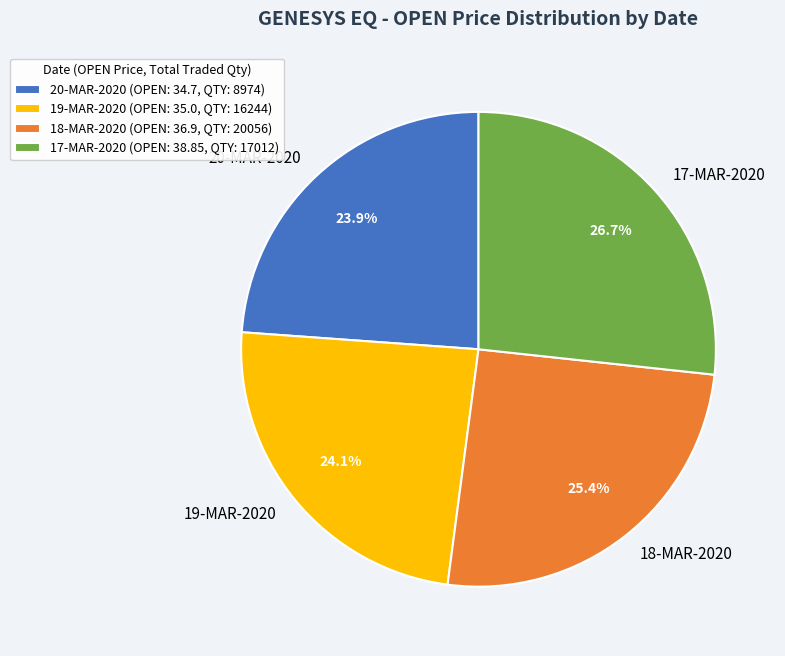

How much of the chart is everything except 17-MAR-2020?

73.3%